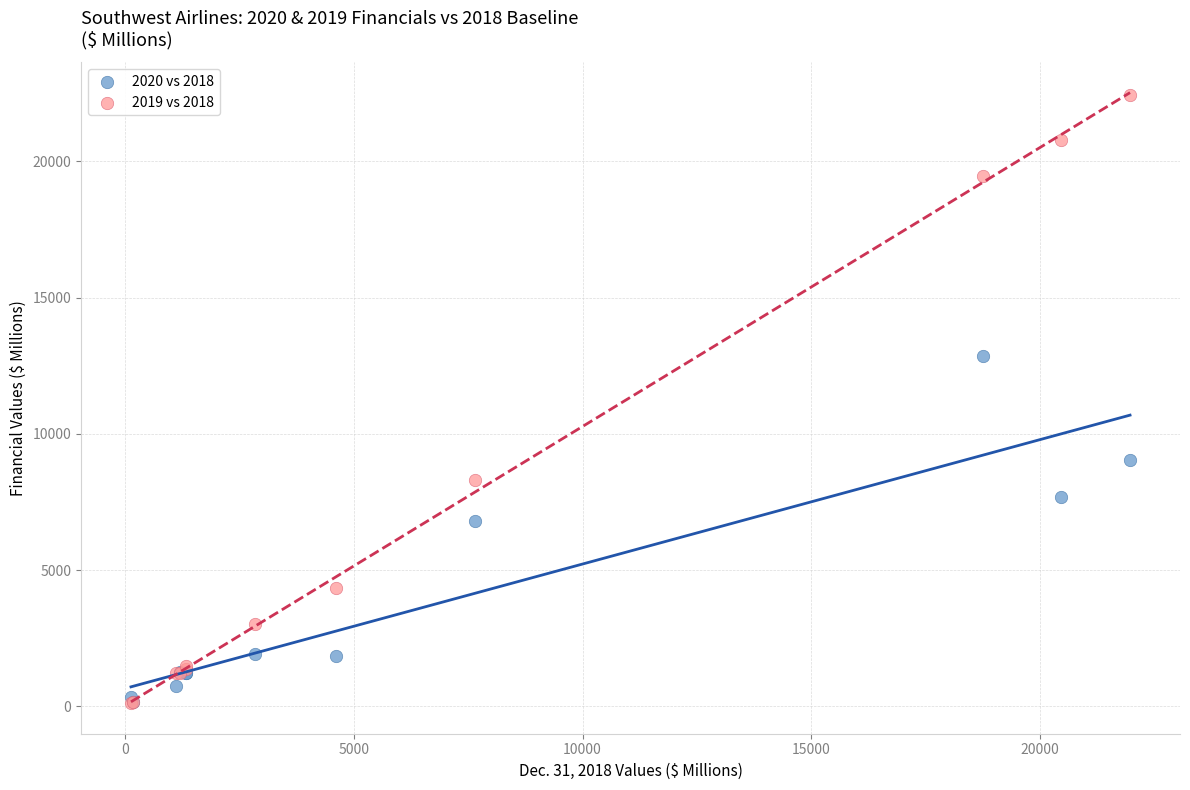

Across all series, what Y value is closest to 11273?

12864